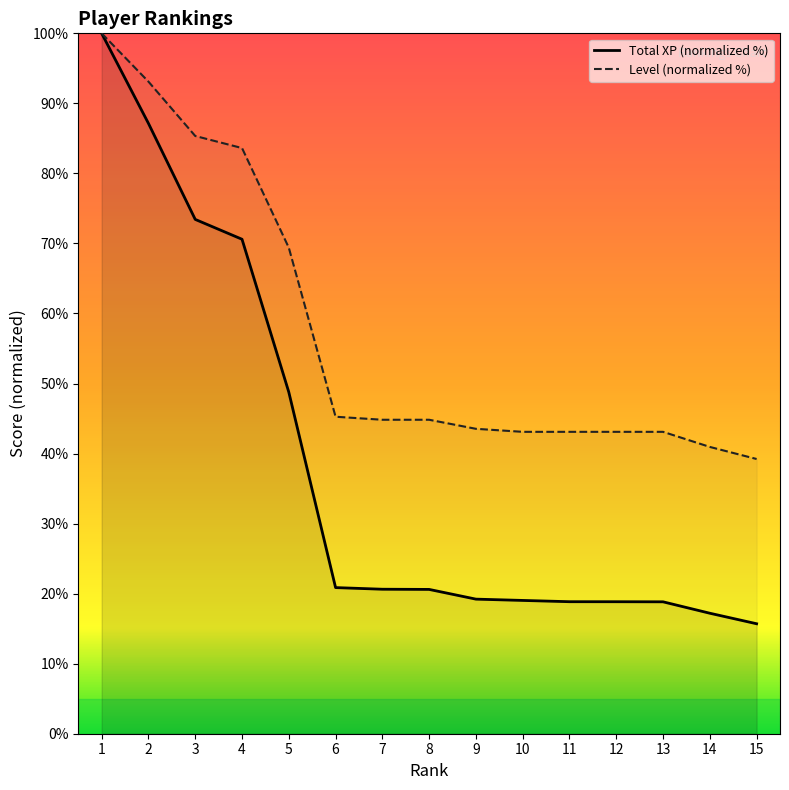

Which series has the widest spread of values?

Total XP (normalized %)